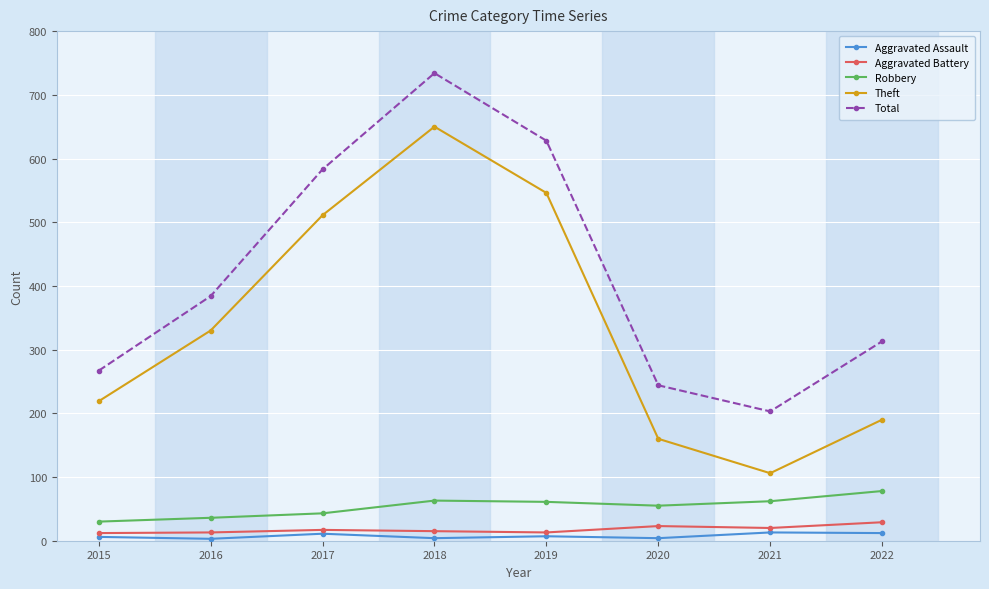

In Theft, how many points are higher than both neighbors (excluding endpoints)?

1